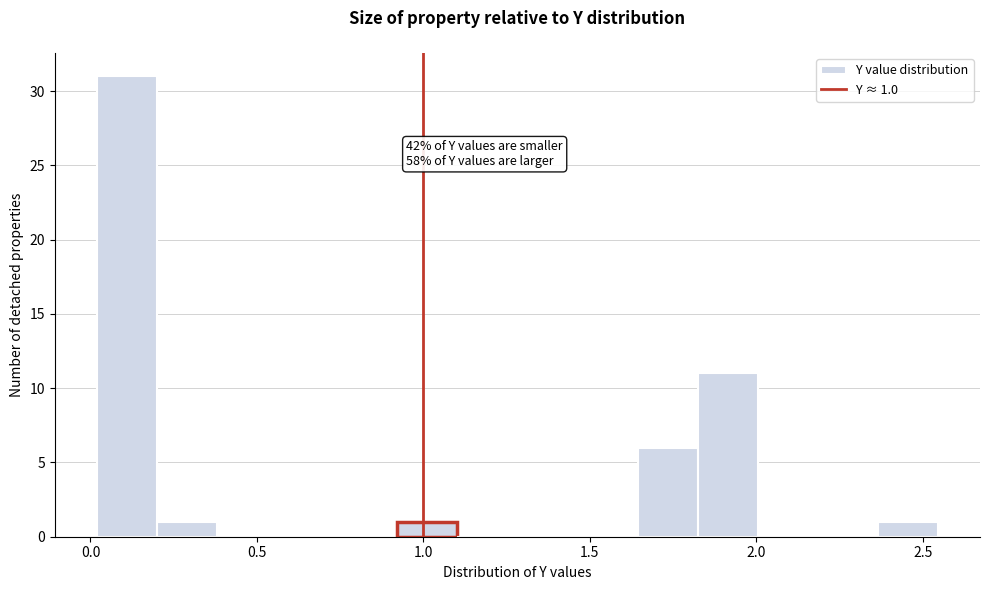

Read against the x-axis, roughly where is the centre of the tallest bar?

0.10